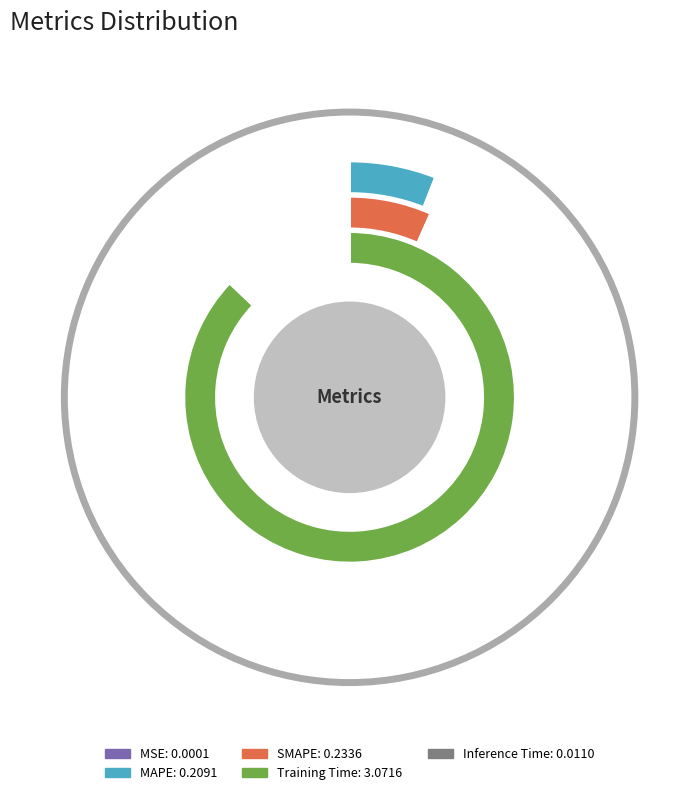

How many slices are in this pie chart?

5